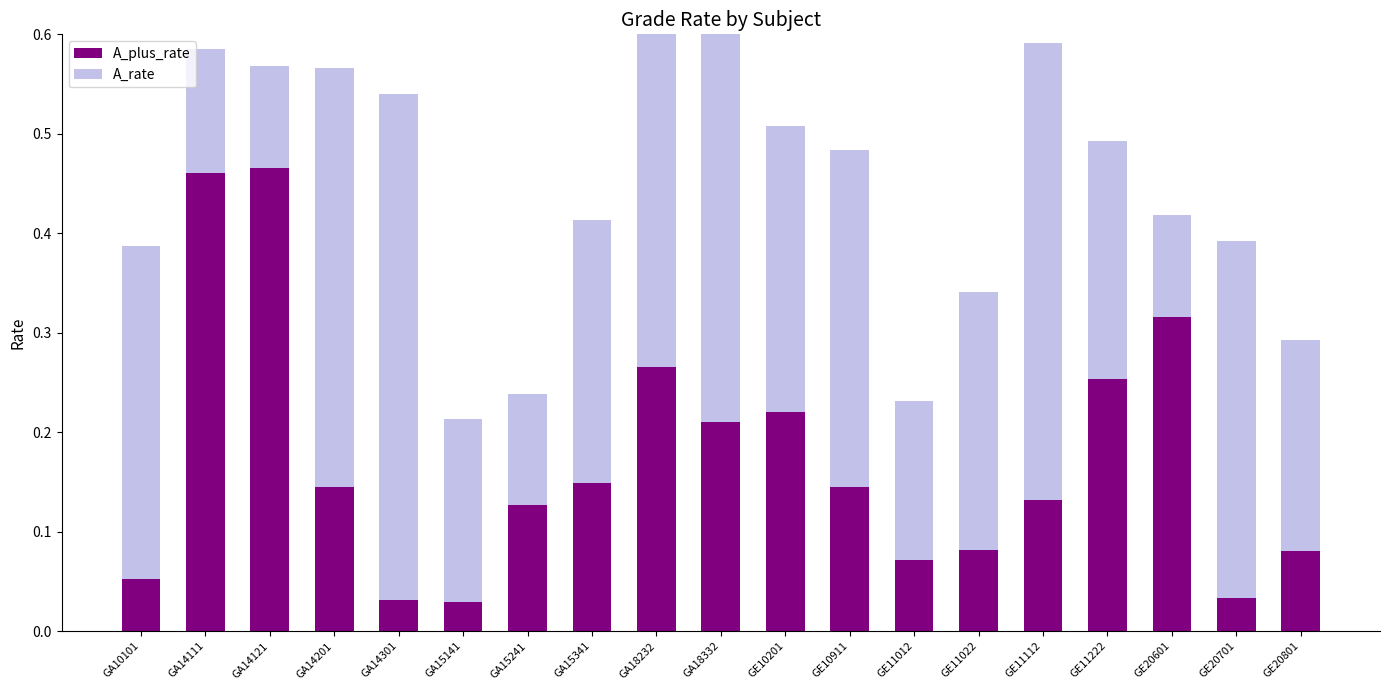

Reading left to right, extract all data points from this chart.

A_plus_rate: 0.1	0.5	0.5	0.1	0.0	0.0	0.1	0.1	0.3	0.2	0.2	0.1	0.1	0.1	0.1	0.3	0.3	0.0	0.1
A_rate: 0.3	0.1	0.1	0.4	0.5	0.2	0.1	0.3	0.3	0.5	0.3	0.3	0.2	0.3	0.5	0.2	0.1	0.4	0.2